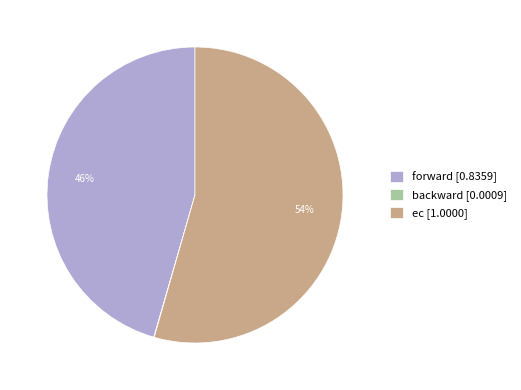

Which has a higher value, forward or ec?

ec